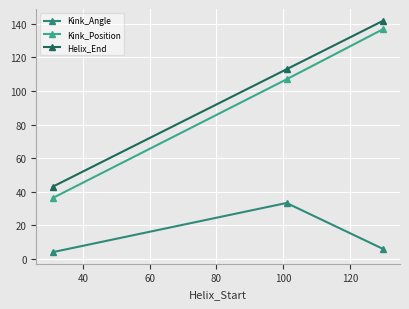

List the series in order of their peak value, highest first.

Helix_End, Kink_Position, Kink_Angle